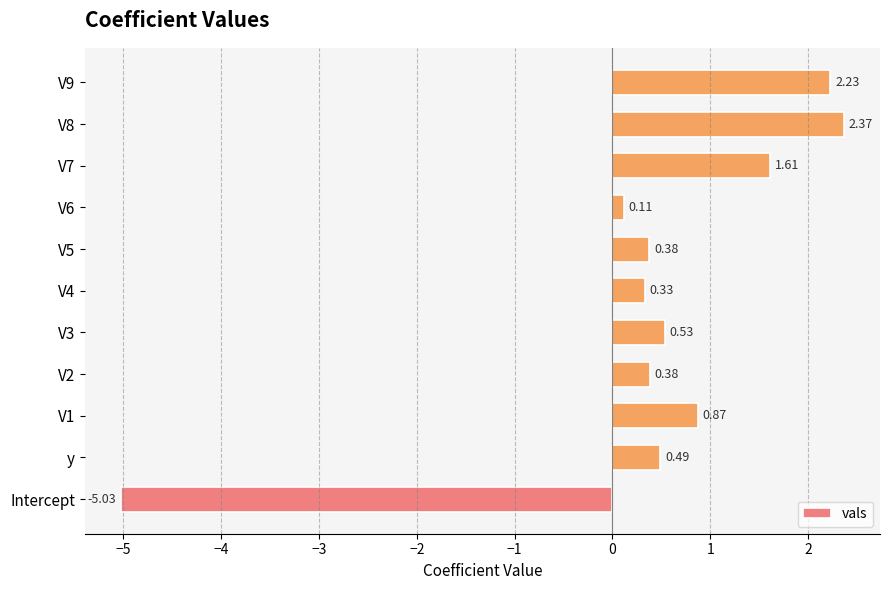

What is the change in value from V2 to V6?

-0.3